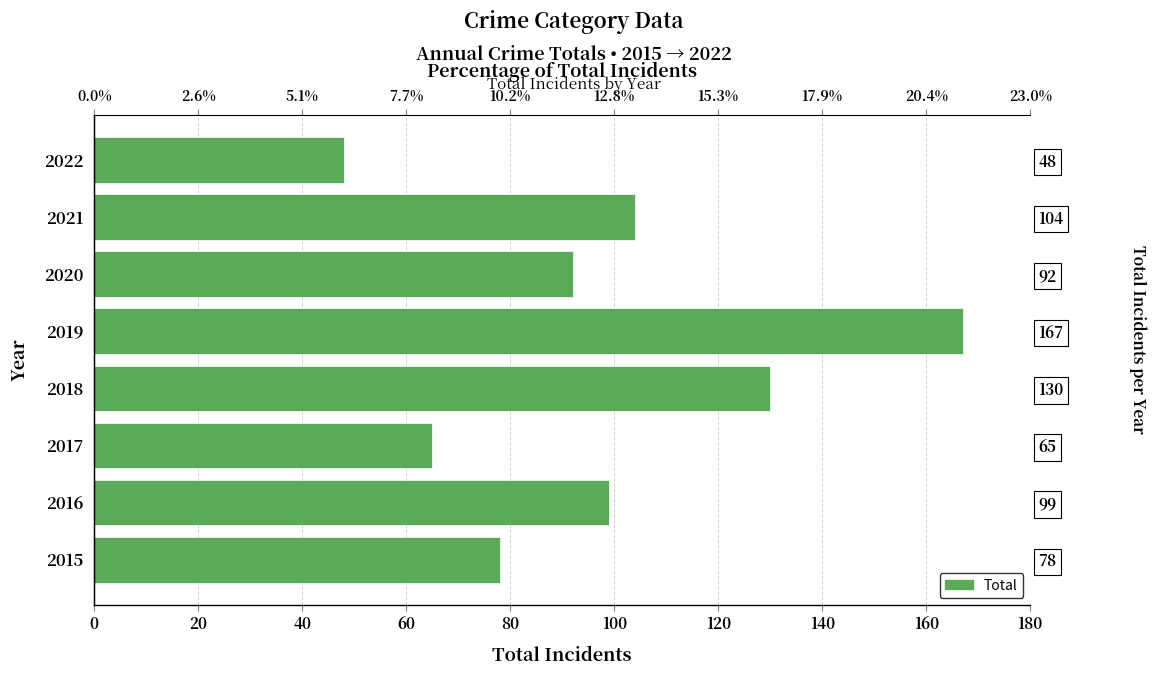

What is the sum of the values at 2021 and 2020?

196